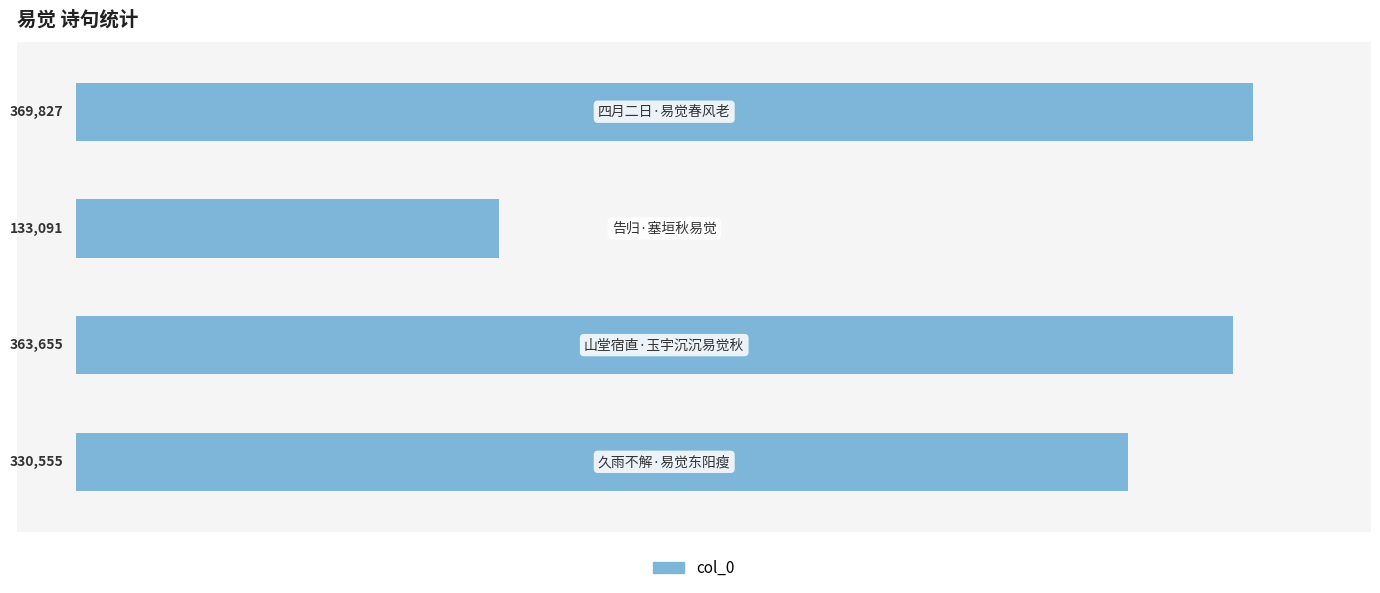

What is the maximum value shown in the chart?

369827